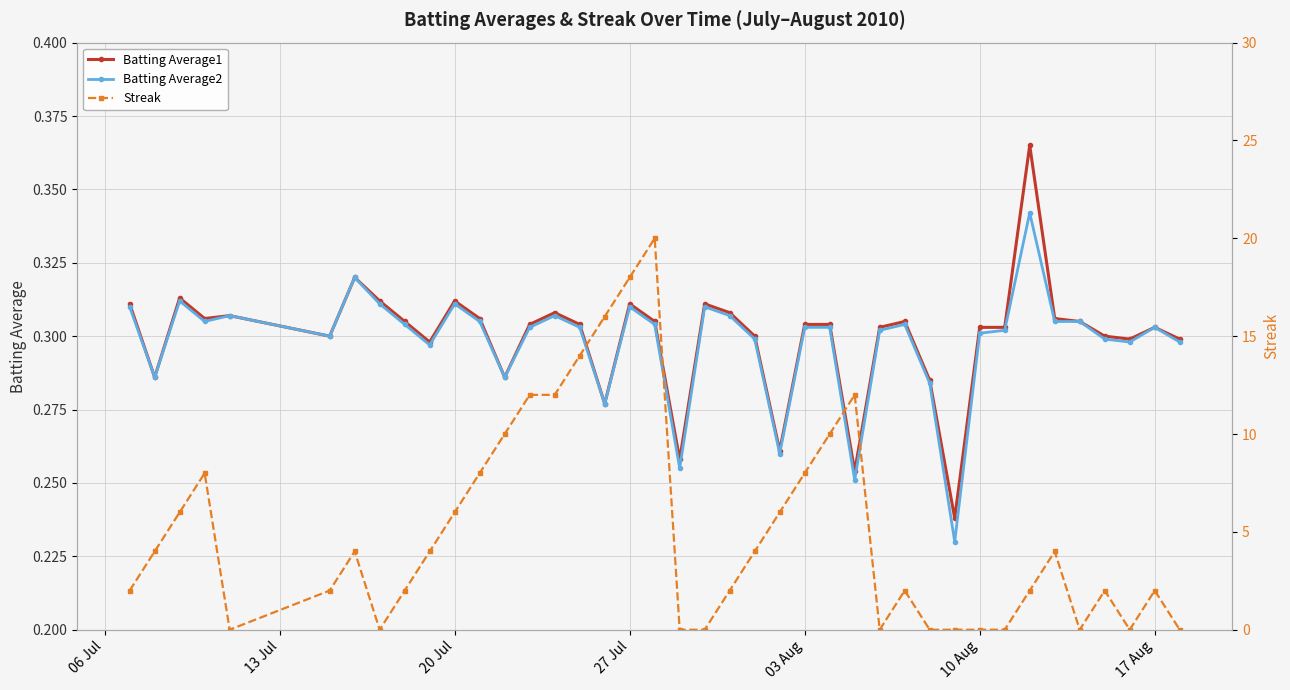

True or false: Batting Average2 has more than 2 interior local peaks.

True